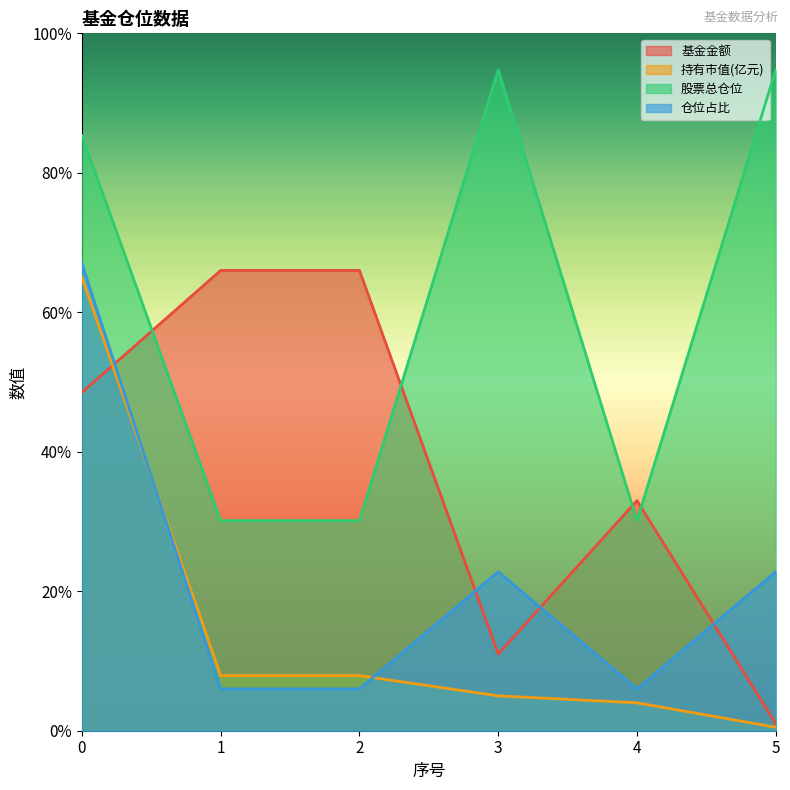

Is it true that 基金金额 equals 97.7 at 1?

False